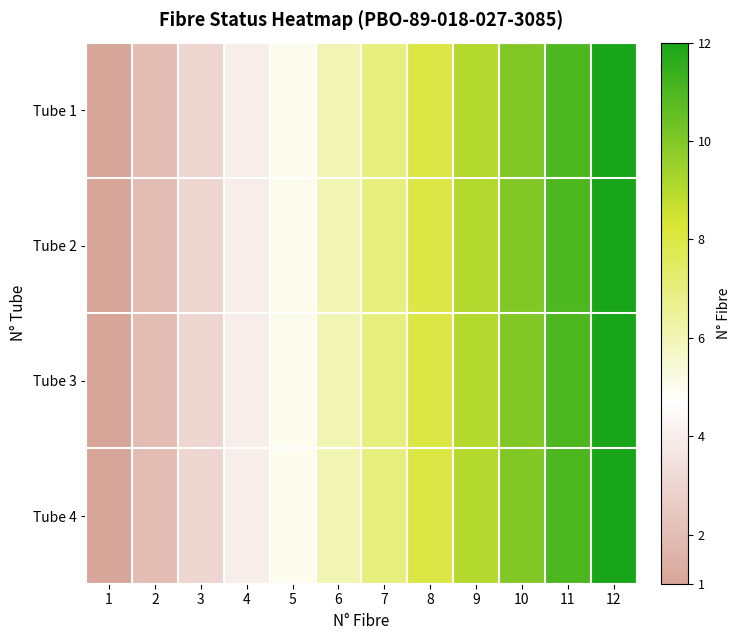

Reading right to left, what are all the values shown in this chart?

Tube 1: 12=12	11=11	10=10	9=9	8=8	7=7	6=6	5=5	4=4	3=3	2=2	1=1
Tube 2: 12=12	11=11	10=10	9=9	8=8	7=7	6=6	5=5	4=4	3=3	2=2	1=1
Tube 3: 12=12	11=11	10=10	9=9	8=8	7=7	6=6	5=5	4=4	3=3	2=2	1=1
Tube 4: 12=12	11=11	10=10	9=9	8=8	7=7	6=6	5=5	4=4	3=3	2=2	1=1